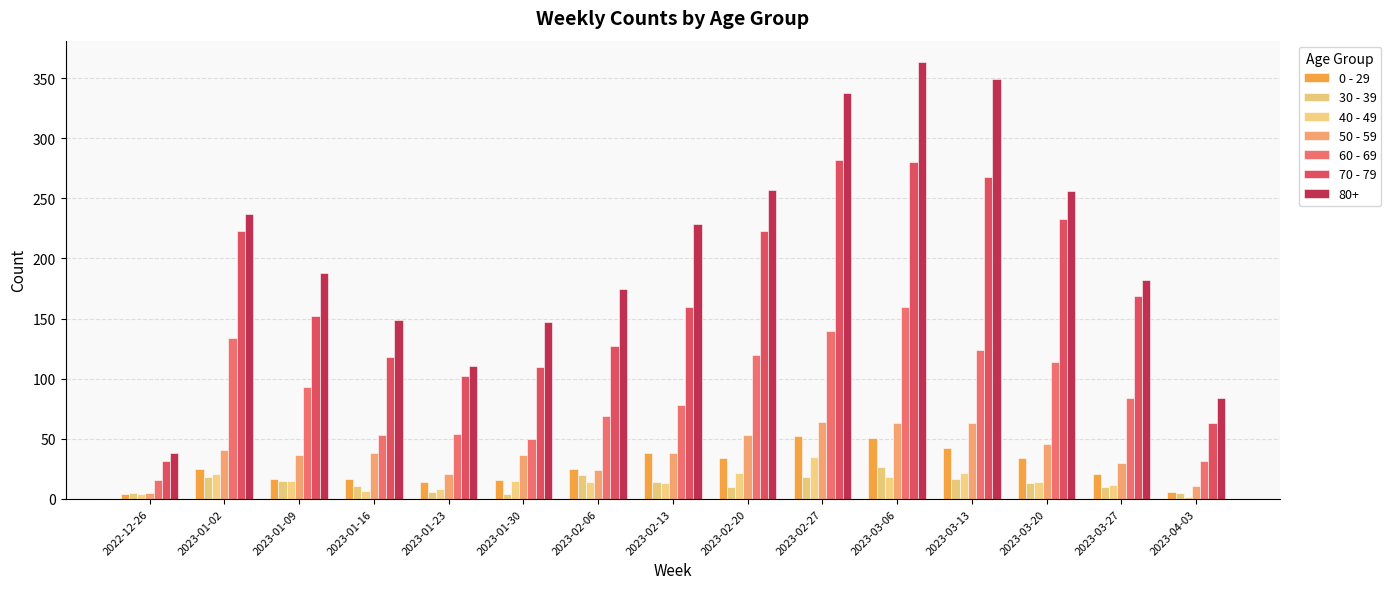

The 70 - 79 series shows 63 at 2023-04-03. True or false?

True